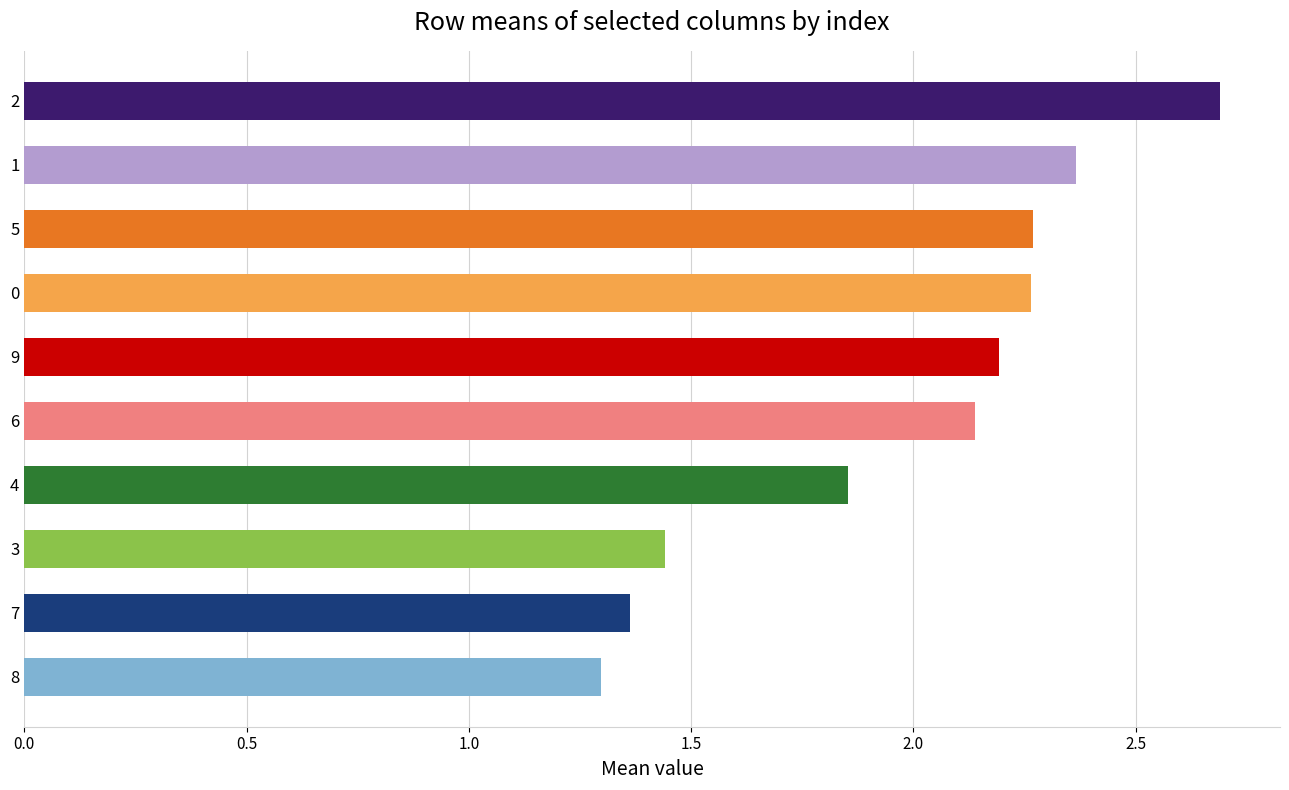

What position from the top is 7?

9